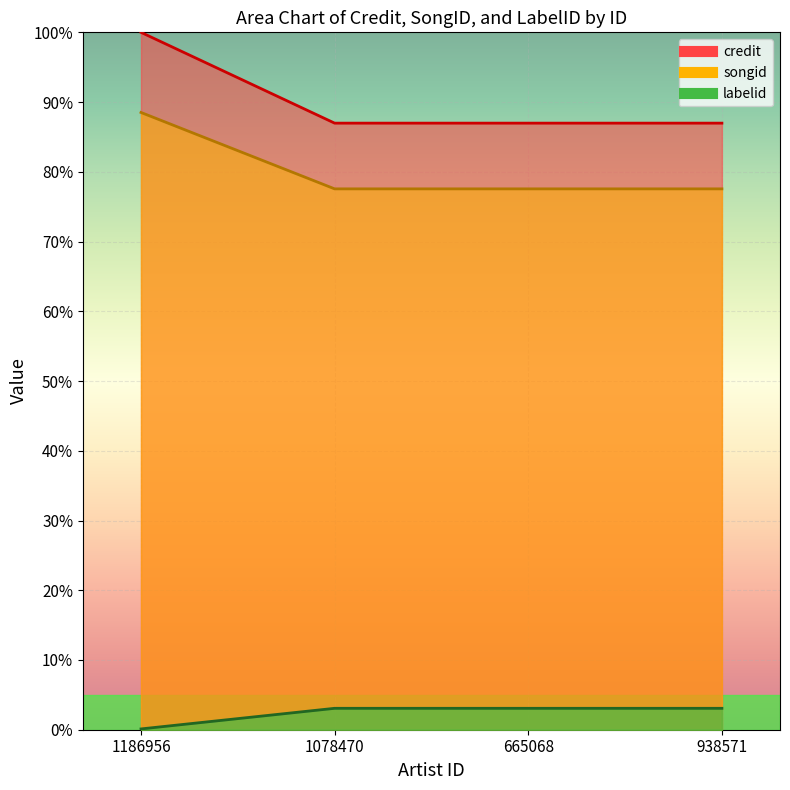

List the series in order of their peak value, lowest first.

labelid, songid, credit